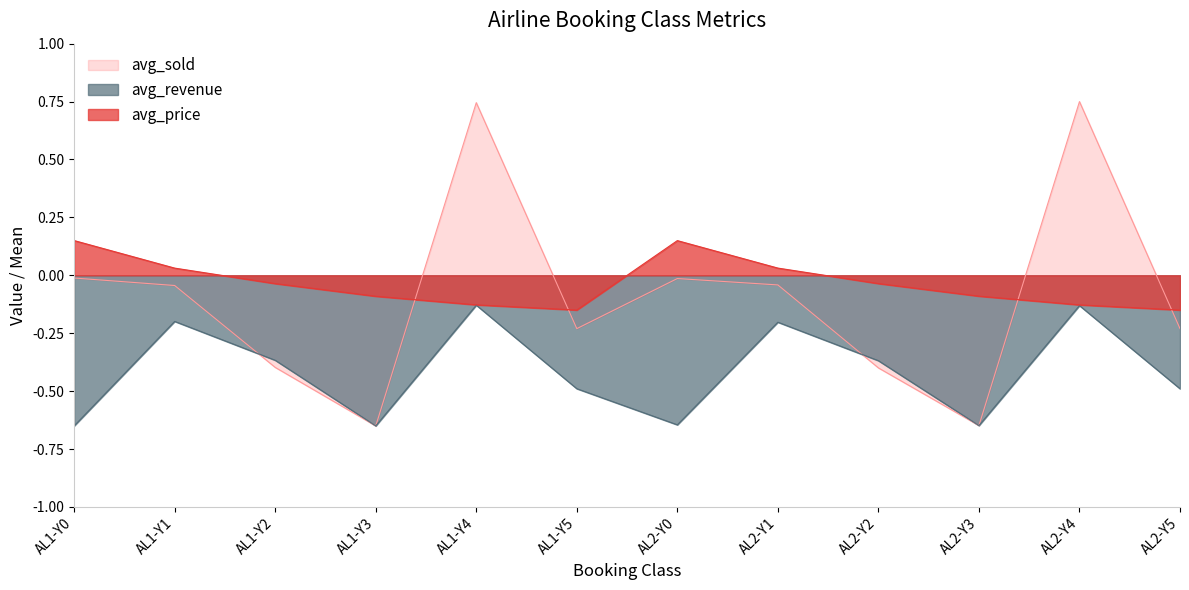

Count the number of data series in this chart.

3